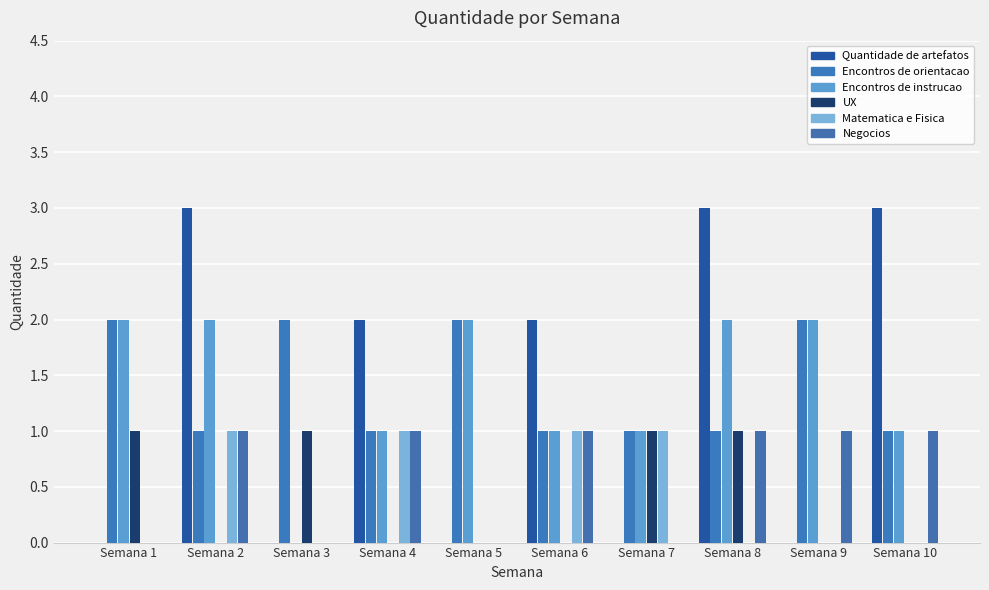

At which label is Negocios closest to 0?

Semana 1